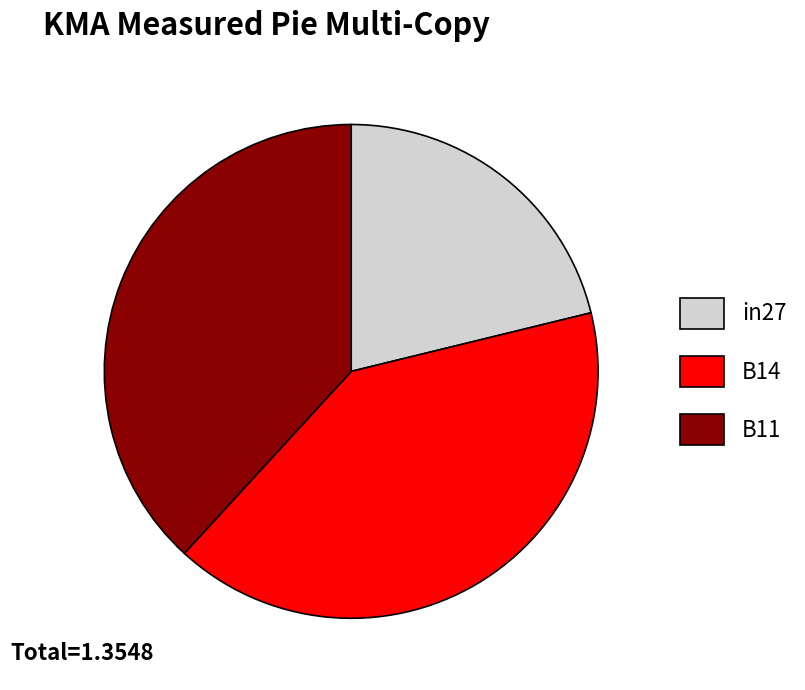

Is the sum of B11 and B14 greater than half?

Yes